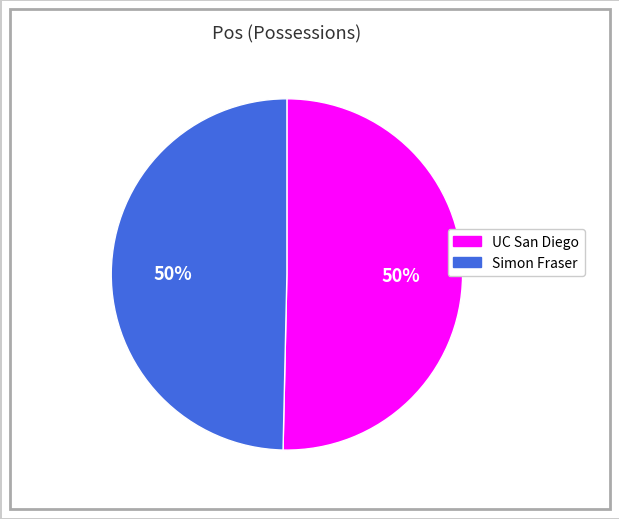

Combined, do UC San Diego and Simon Fraser account for over 50%?

Yes